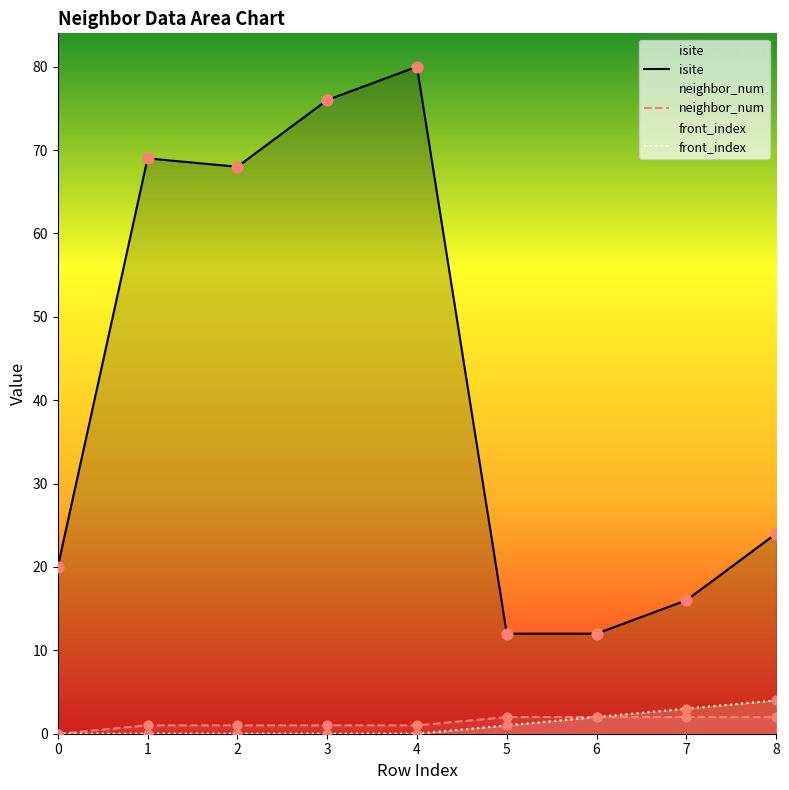

Which series has the largest total across all categories?

isite